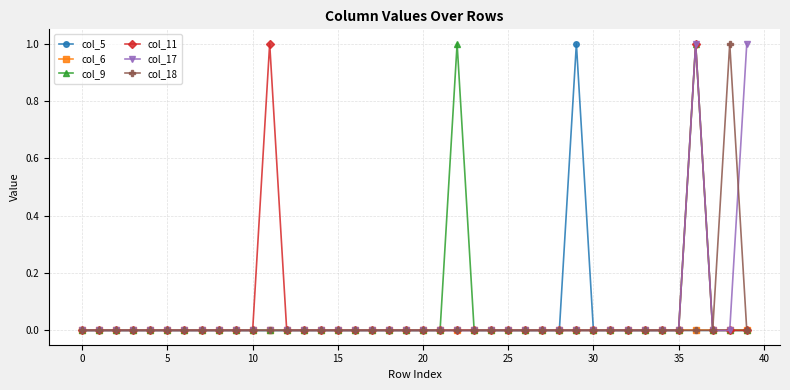

The value of col_11 at 35 is 0. True or false?

True